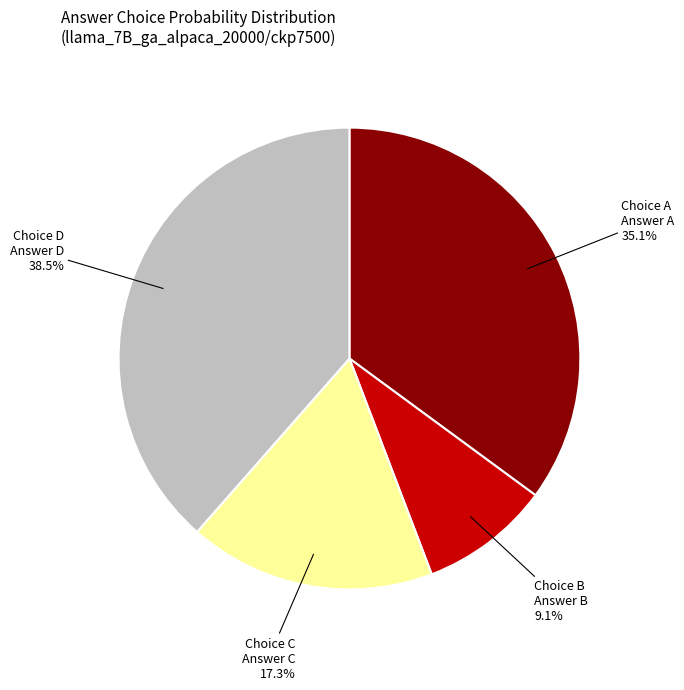

Which slice is the largest?

Choice D Answer D